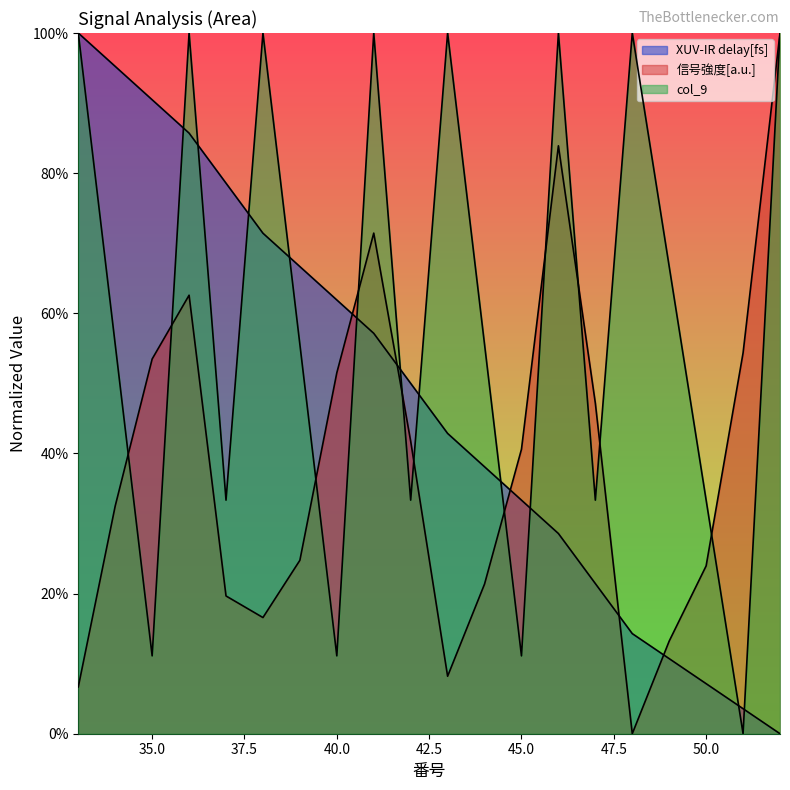

At how many categories does at least one series exceed 0?

20